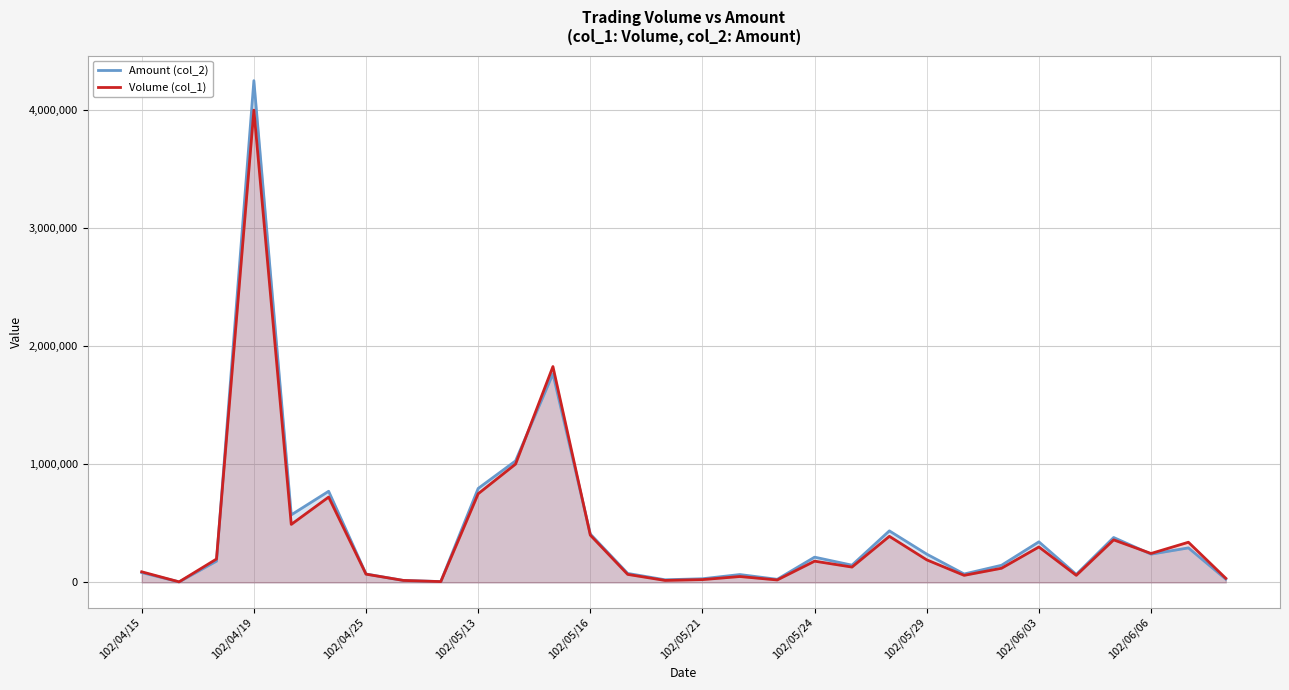

At which label does Volume (col_1) reach its peak?

102/04/19